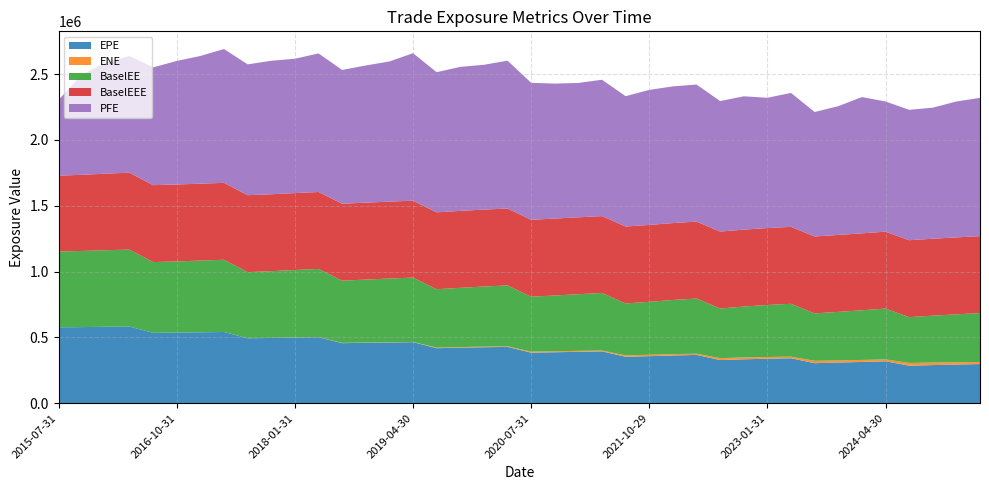

Reading left to right, what are all the values shown in this chart?

EPE: 576396.0	578033.0	580536.0	582332.0	534479.0	536432.0	538543.0	540859.0	493267.0	495509.0	498603.0	501606.0	455987.0	458743.0	461419.0	463552.0	417988.0	421824.0	425004.0	427637.0	383592.0	386899.0	390179.0	393505.0	352657.0	357177.0	362426.0	366758.0	327655.0	333382.0	338031.0	341367.0	303925.0	308578.0	313298.0	318462.0	284774.0	289429.0	293407.0	297319.0
BaselEE: 576396.0	578687.0	581848.0	584529.0	537551.0	540873.0	544809.0	548893.0	502315.0	506920.0	512461.0	517869.0	472963.0	478505.0	484044.0	488966.0	443421.0	450343.0	456648.0	462359.0	417398.0	423910.0	430474.0	437160.0	394502.0	402438.0	411399.0	419224.0	377233.0	386781.0	395135.0	401882.0	360563.0	368873.0	377371.0	386451.0	348206.0	356634.0	364333.0	371954.0
PFE: 576396.0	763850.0	843647.0	887379.0	895129.0	938715.0	970508.0	1016630.0	994179.0	1014420.0	1020830.0	1053150.0	1016630.0	1042350.0	1064950.0	1120570.0	1064940.0	1094370.0	1100400.0	1123530.0	1040970.0	1025690.0	1020920.0	1036030.0	990383.0	1026080.0	1038660.0	1041330.0	991949.0	1013150.0	990006.0	1017880.0	945915.0	978534.0	1035500.0	989278.0	990751.0	996013.0	1032830.0	1050550.0
ENE: 0.0	0.0	0.0	0.0	0.0	25.4	50.6	155.9	395.2	519.9	858.3	799.4	1962.8	1999.4	1646.4	1792.7	4296.7	4455.4	4743.6	4637.0	8094.5	7300.0	7414.0	6515.6	10675.4	10432.6	10220.2	9339.1	14513.7	14109.8	13007.4	12009.1	17697.8	16352.6	15275.2	14005.0	20838.9	19001.6	17311.7	15645.4
BaselEEE: 576396.0	578687.0	581848.0	584529.0	584529.0	584529.0	584529.0	584529.0	584529.0	584529.0	584529.0	584529.0	584529.0	584529.0	584529.0	584529.0	584529.0	584529.0	584529.0	584529.0	584529.0	584529.0	584529.0	584529.0	584529.0	584529.0	584529.0	584529.0	584529.0	584529.0	584529.0	584529.0	584529.0	584529.0	584529.0	584529.0	584529.0	584529.0	584529.0	584529.0